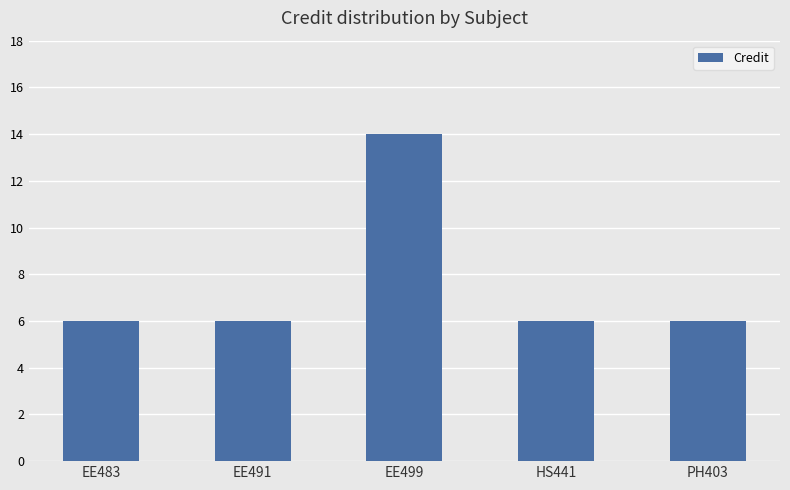

What is the value of the 5th bar from the left?

6